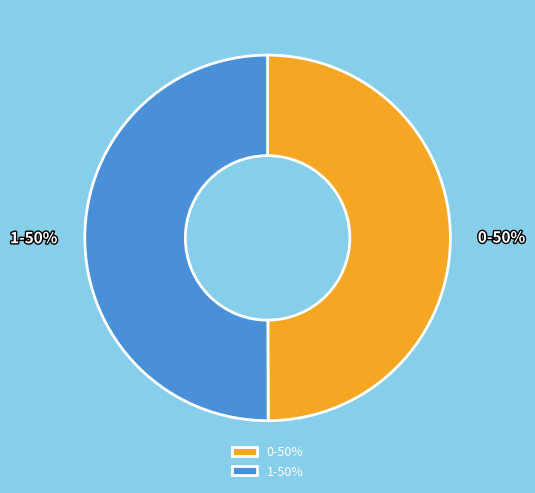

What is the ratio of the value at 1 to the value at 0?

1.0